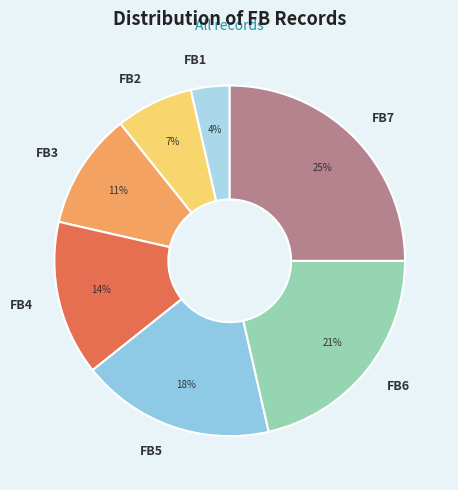

Is there a majority slice in this chart?

No